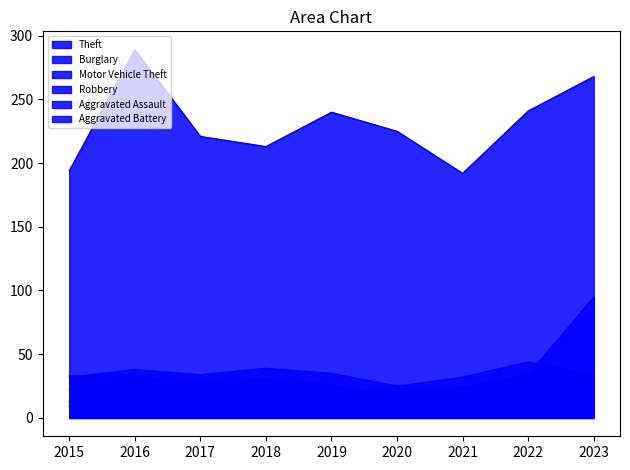

At which label is Theft closest to 240?

2019